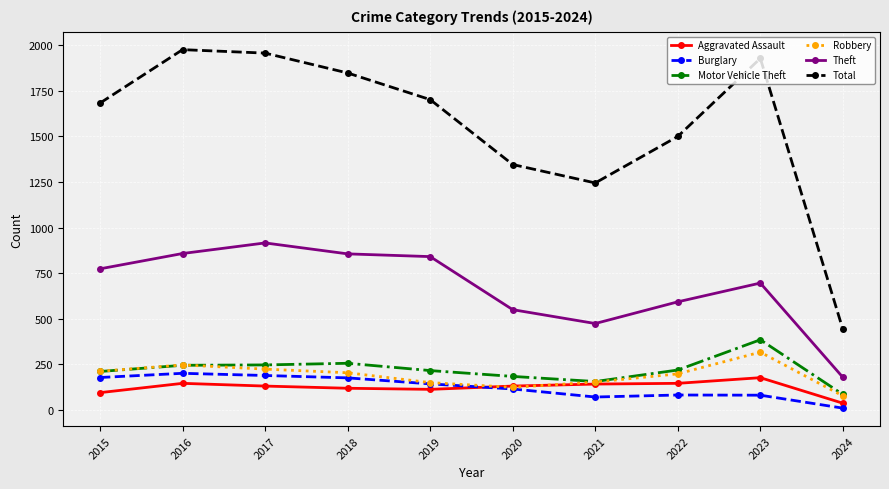

Is the value of Robbery at 2018 greater than the value of Theft at 2017?

No